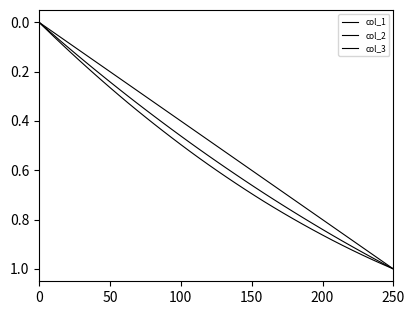

How many lines are shown in the chart?

3